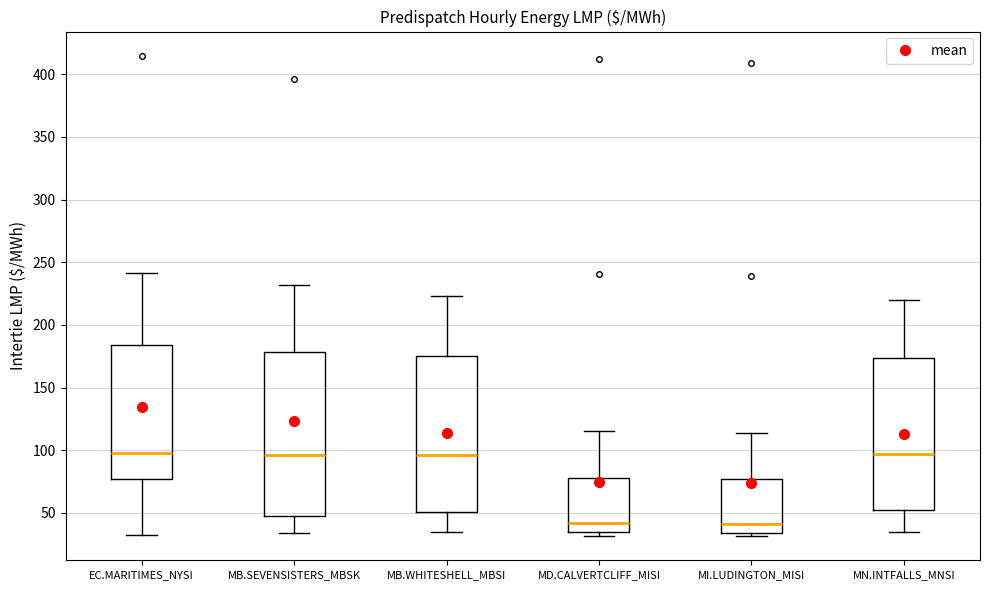

Where does the upper whisker of the box for MB.SEVENSISTERS_MBSK end on the y-axis? The values are not printed on the chart, so give them approximately, as read against the axis.

230